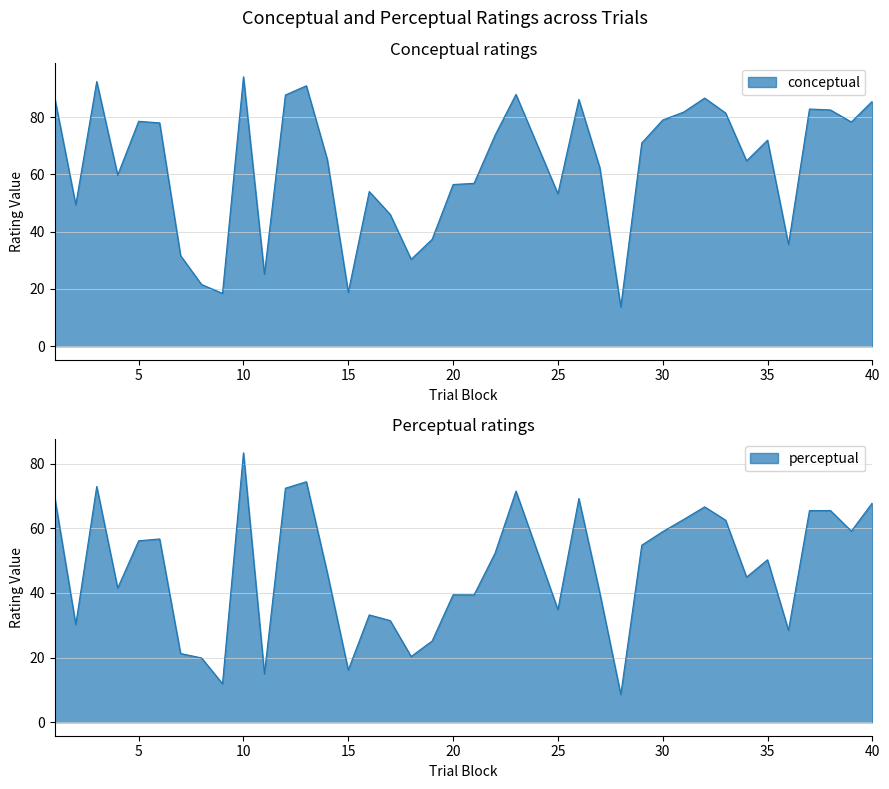

What is the value of the conceptual point at the 35th from the left?

35.5